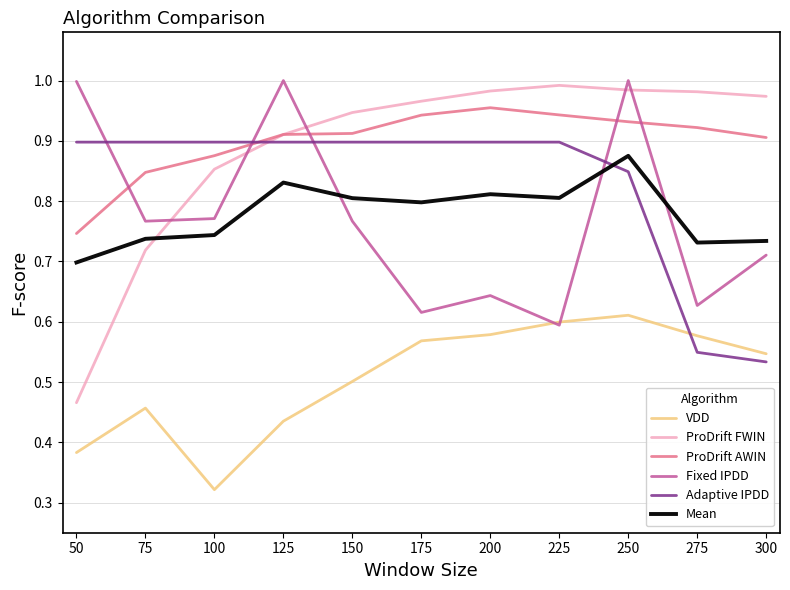

At which category does the chart reach its minimum across all series?

100